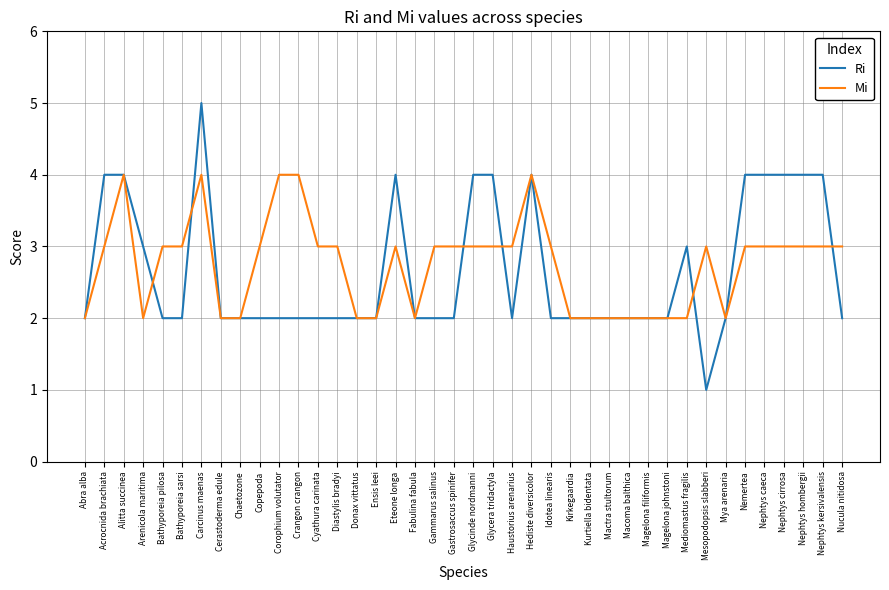

True or false: Ri and Mi cross at least once.

True